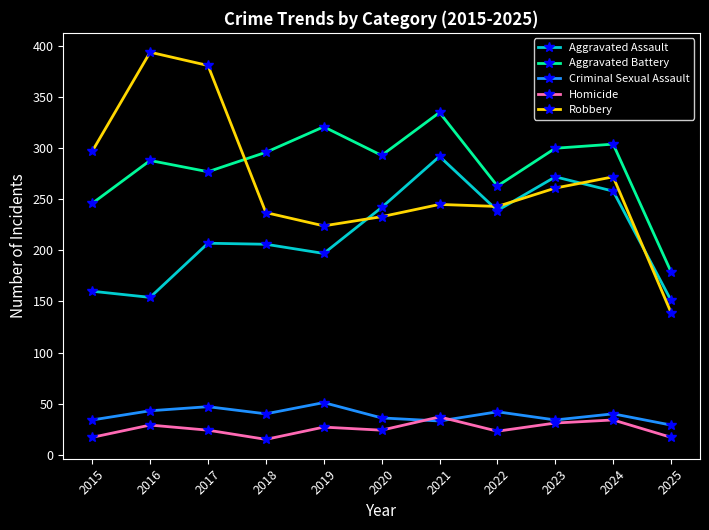

Is it true that Aggravated Assault equals 242 at 2020?

True